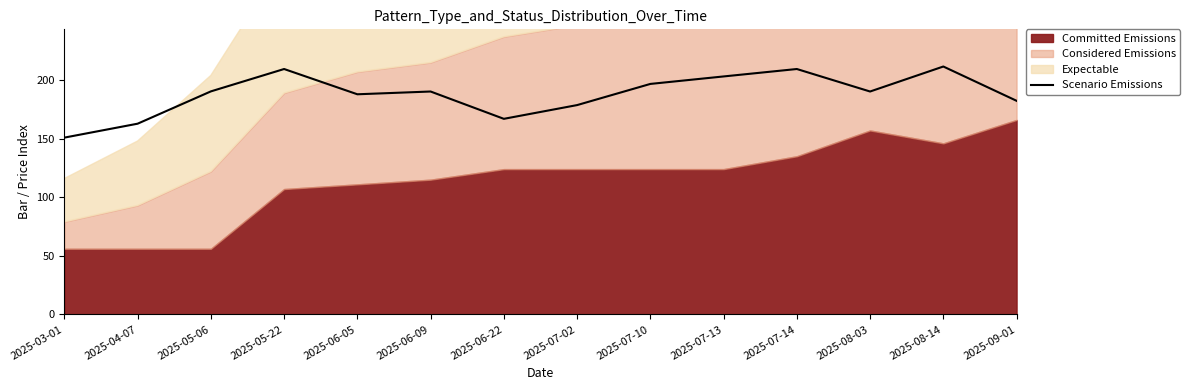

The chart shows a value of 291.8 at 2025-06-05. True or false?

False